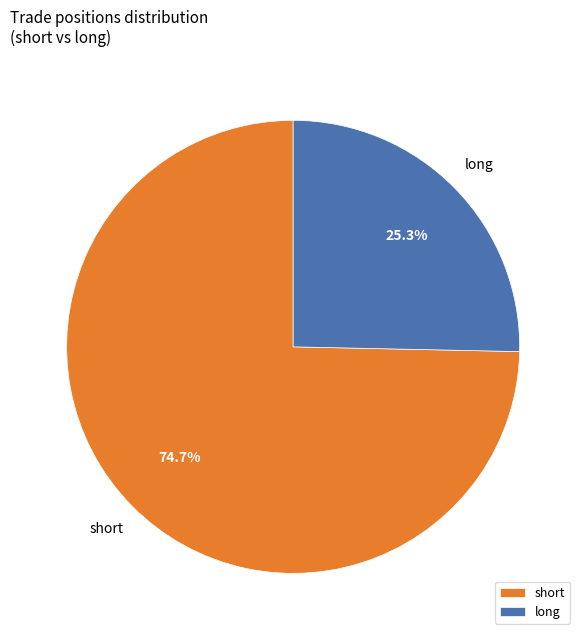

How many slices are in this pie chart?

2